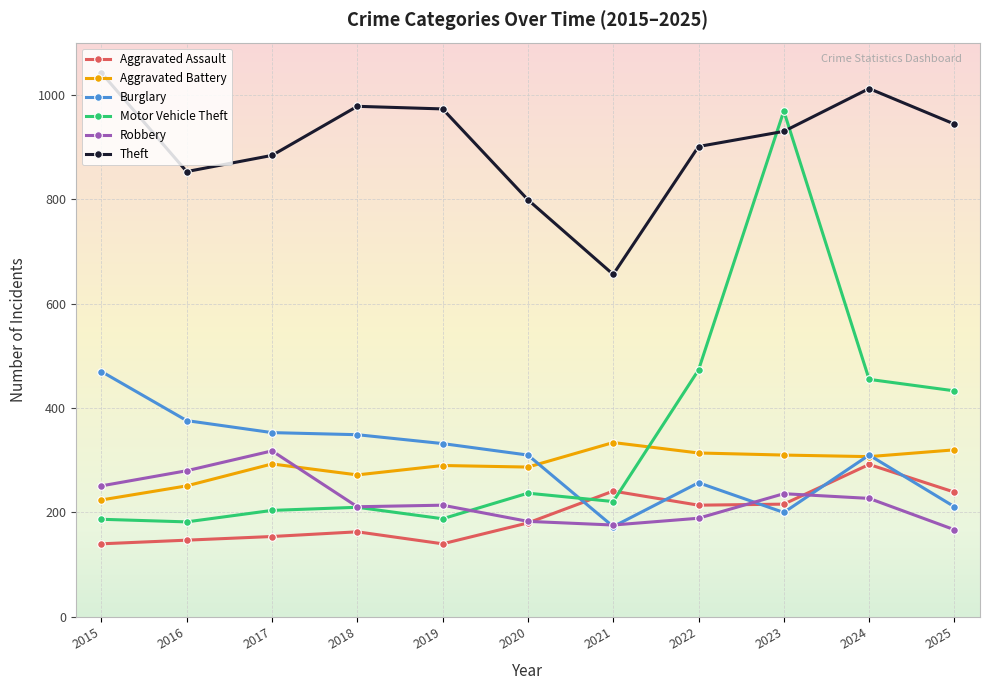

True or false: Aggravated Assault has more than 2 interior local peaks.

True